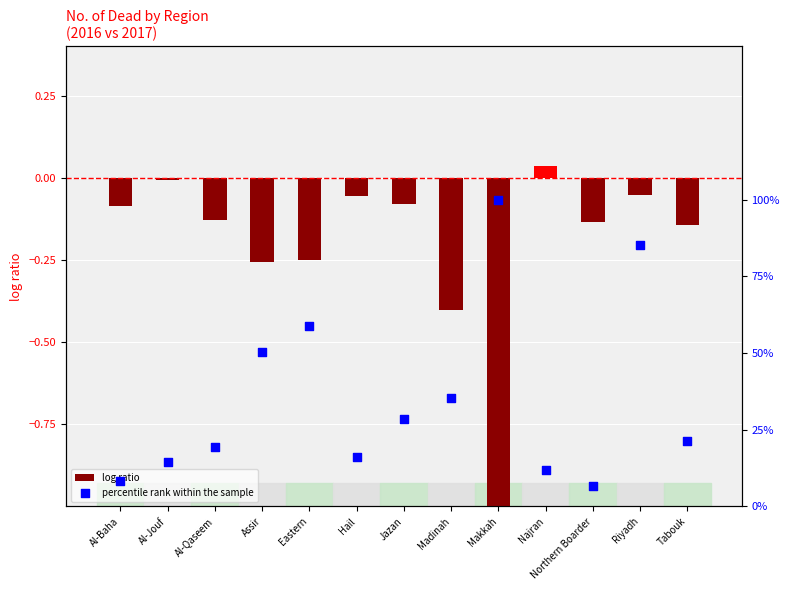

Is the value of log ratio at Tabouk greater than the value of percentile rank within the sample at Madinah?

No